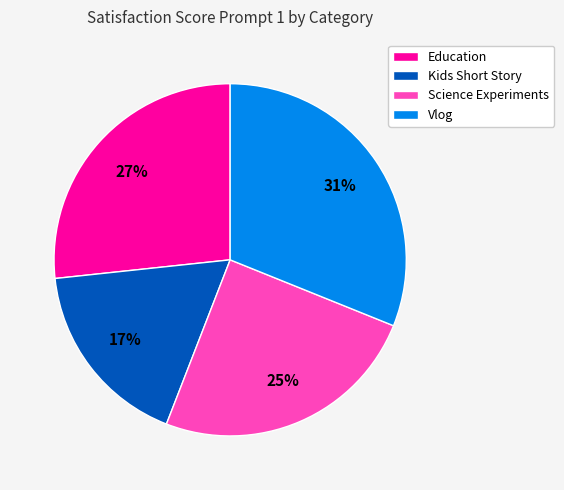

Combined, do Kids Short Story and Education account for over 50%?

No